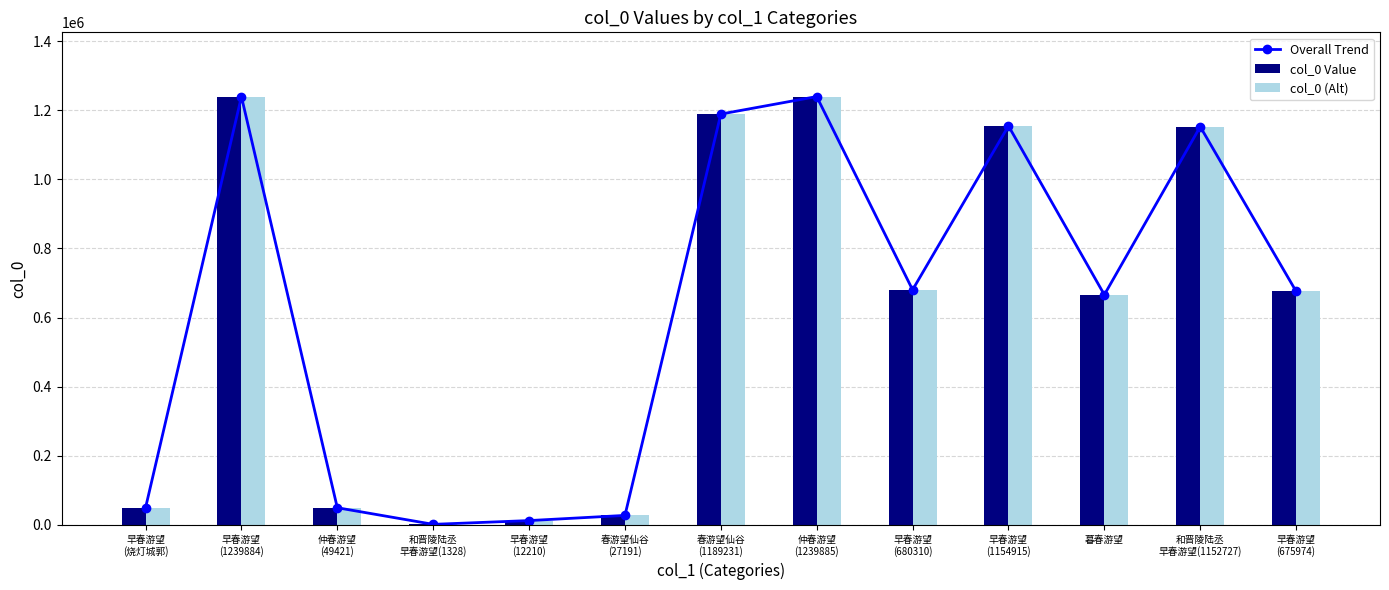

What is the label of the 10th bar from the right?

和晋陵陆丞
早春游望(1328)